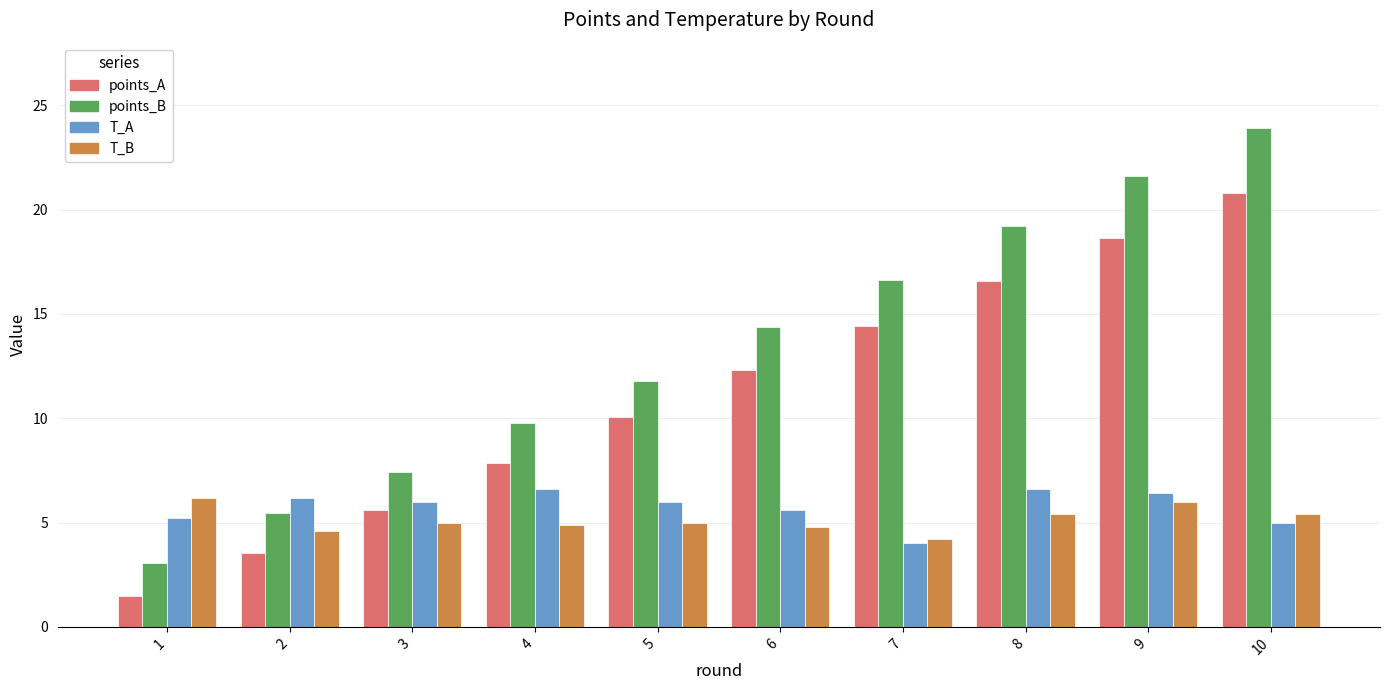

True or false: points_B has a value of 4.5 at 4.

False